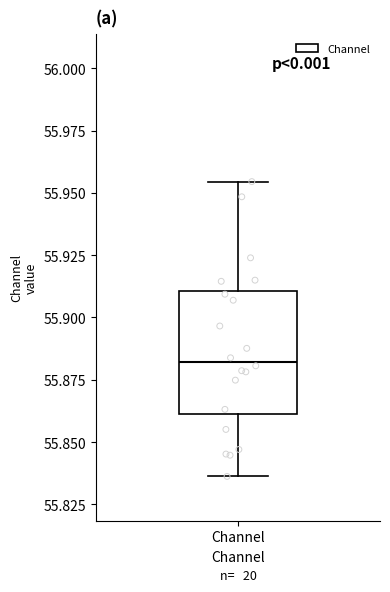

Read this box plot against the y-axis: the position of the median line, the range covered by the box, and the ends of both whiskers. The values are not printed on the chart, so give them approximately, as read against the axis.

median 55.880, box 55.860 to 55.910, whiskers 55.835 to 55.955